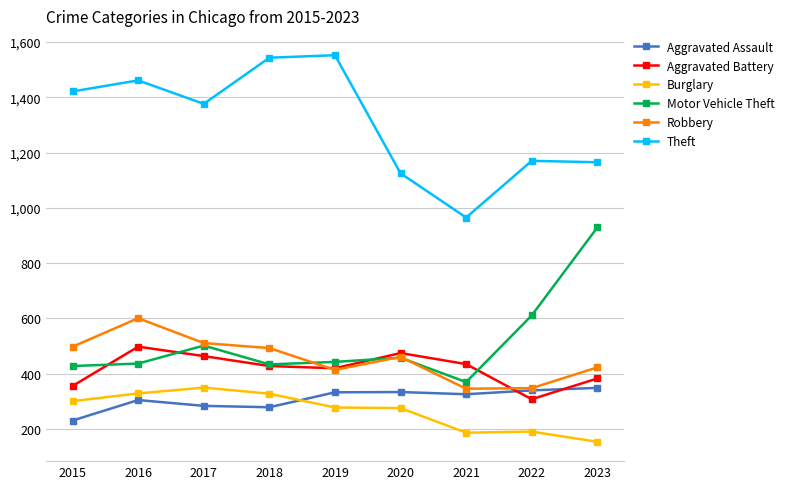

What is the smallest value displayed?

154